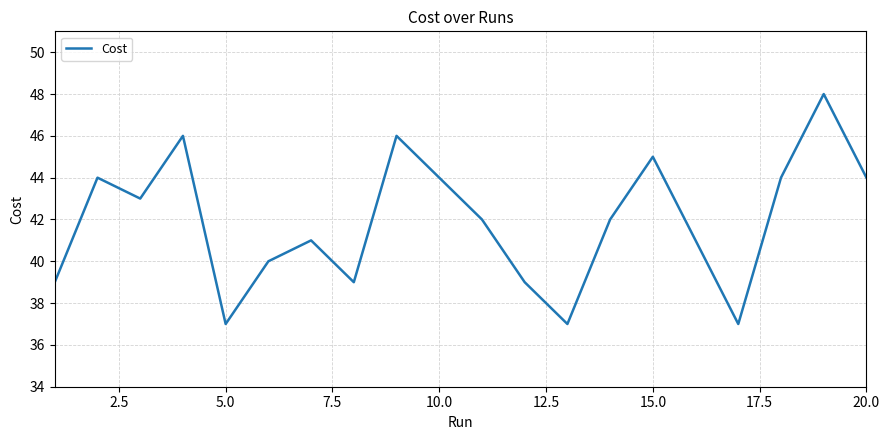

What is the smallest value displayed?

37.0